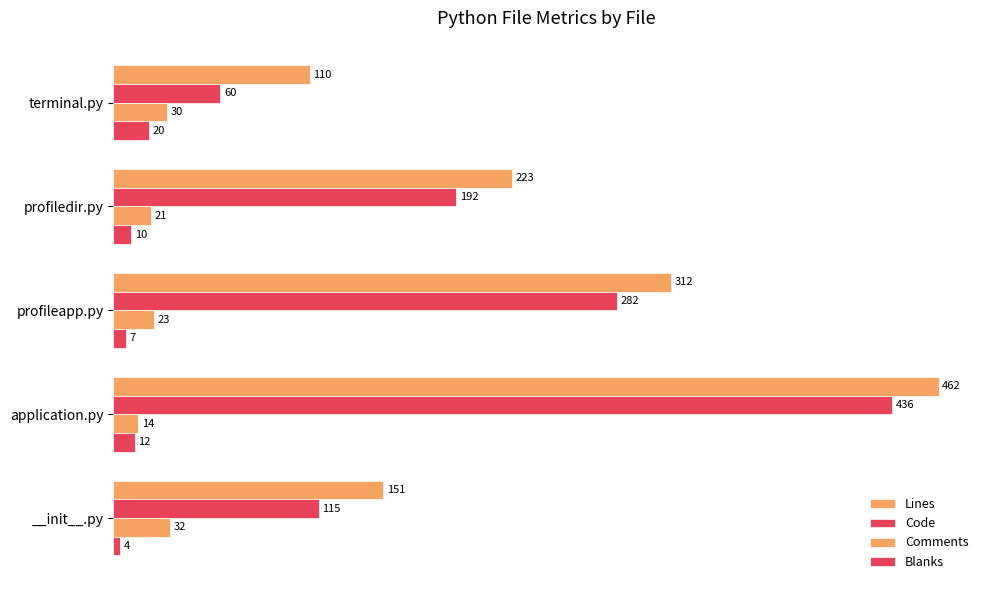

What is the difference between the maximum and minimum values in the Comments series?

18